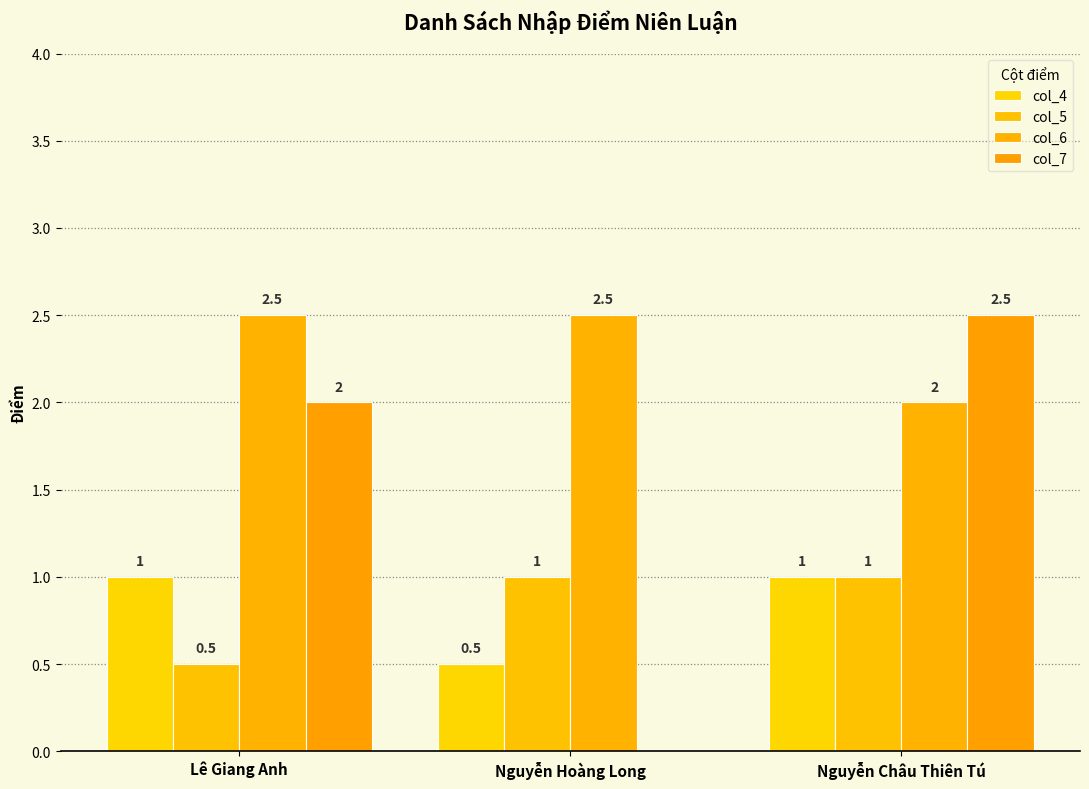

Count the number of data series in this chart.

4